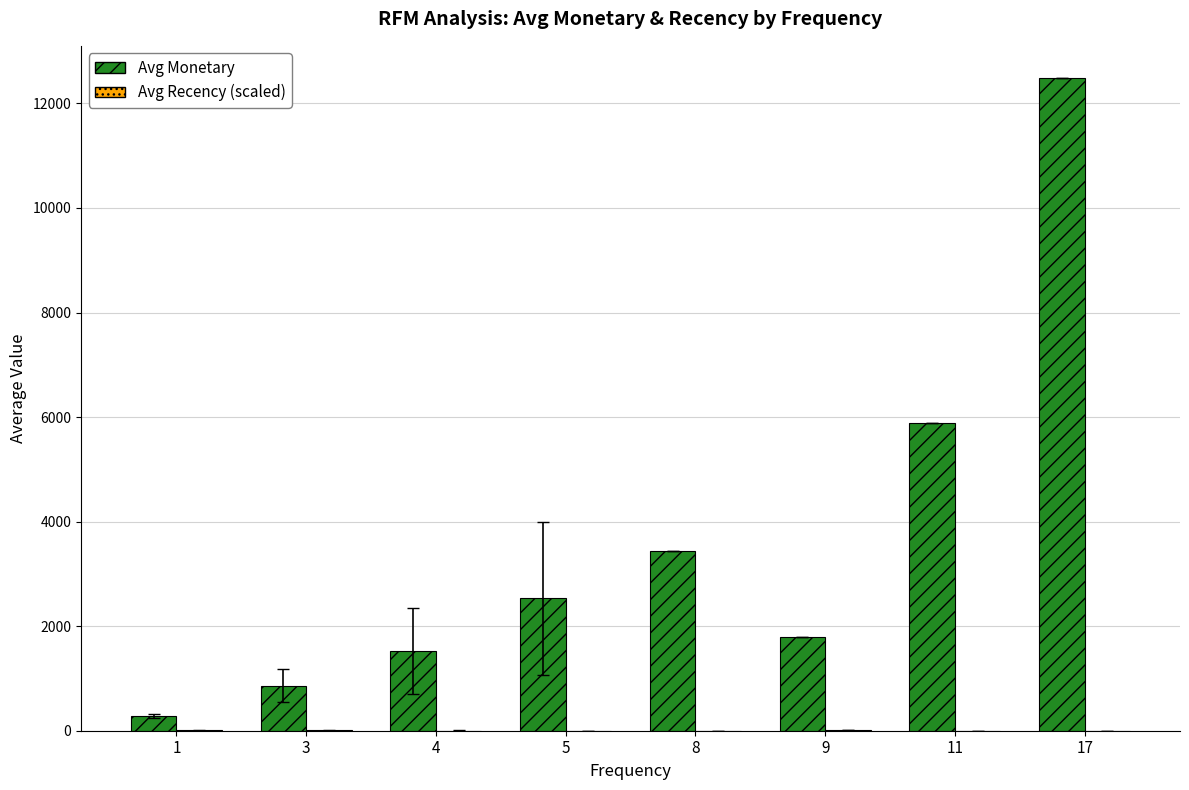

The value of Avg Monetary at 5 is 2536.5. True or false?

True